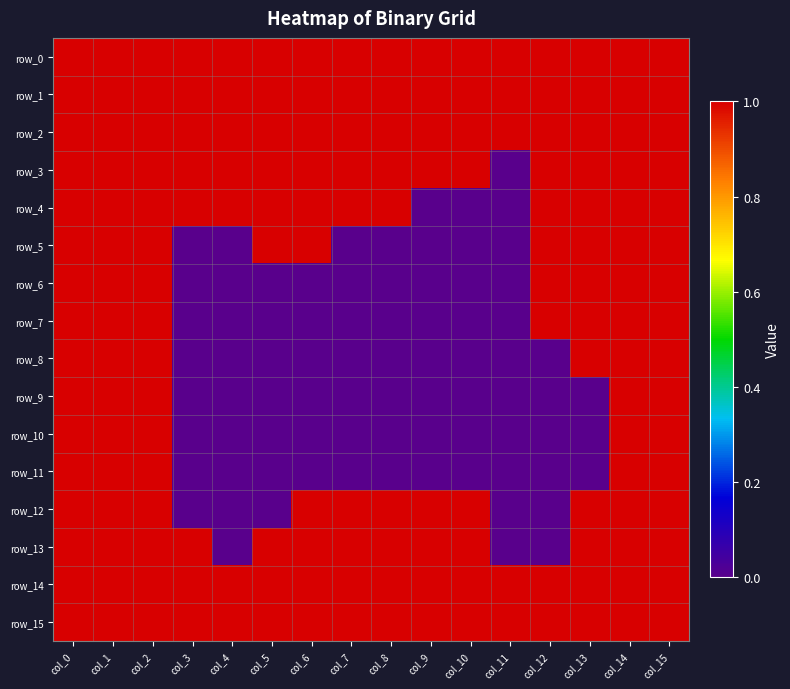

Which series has the widest spread of values?

row_3